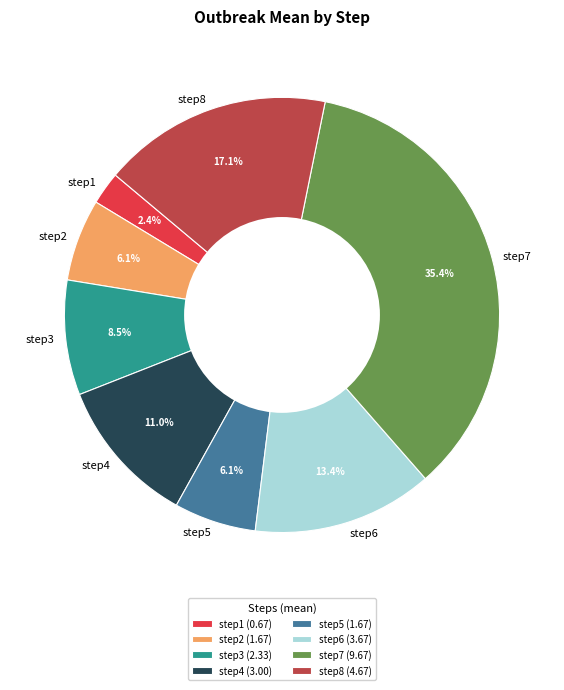

To the nearest percent, what is the combined percentage of step4 and step6?

24%